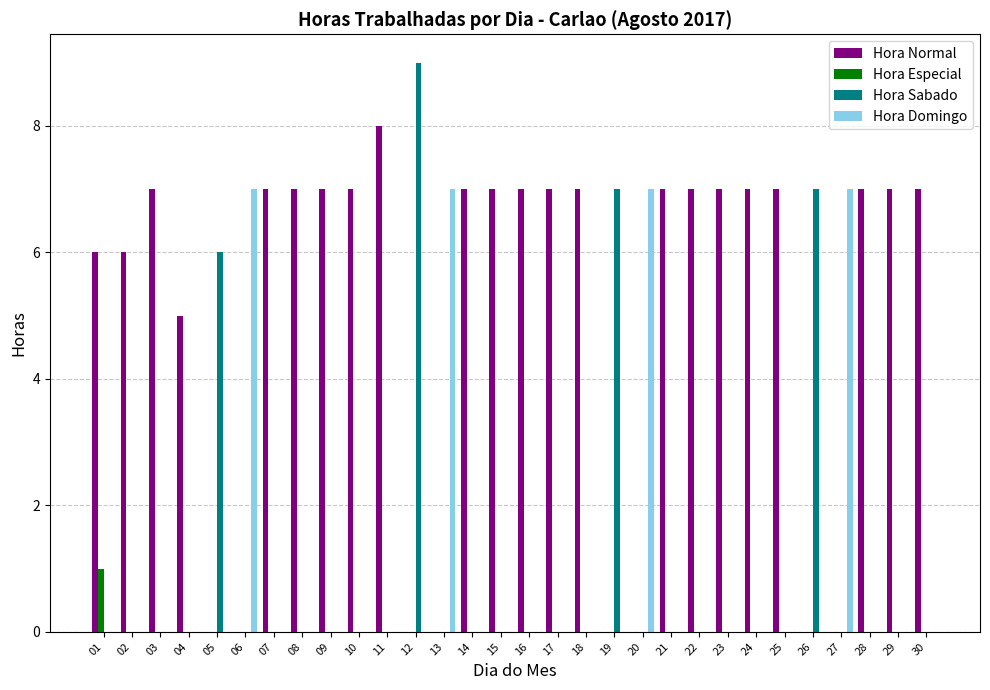

How many categories are shown in the chart?

30